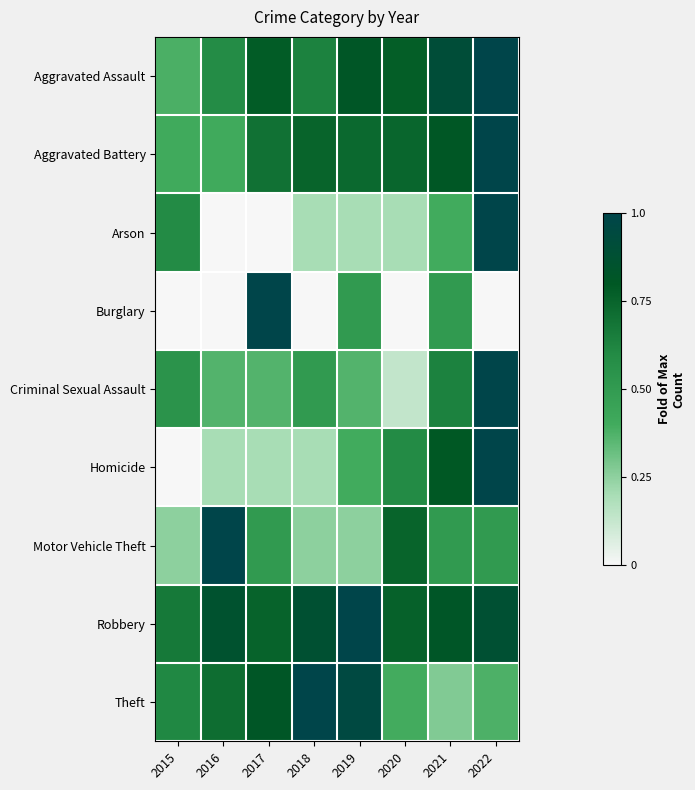

What is the total value across all series at 2015?

3.5